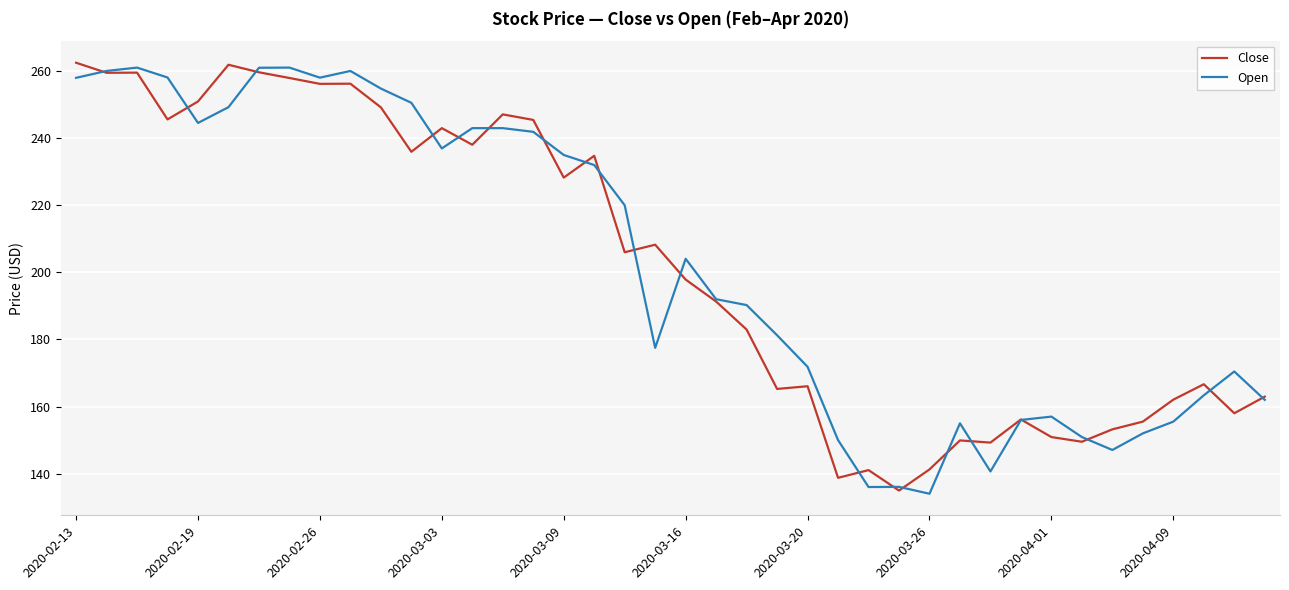

What is the minimum value for Open?

134.0